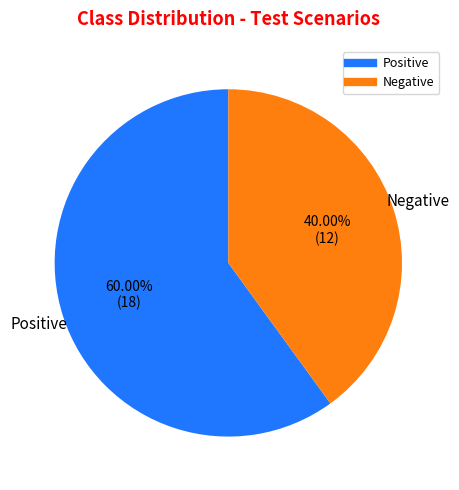

How many segments does this pie chart have?

2